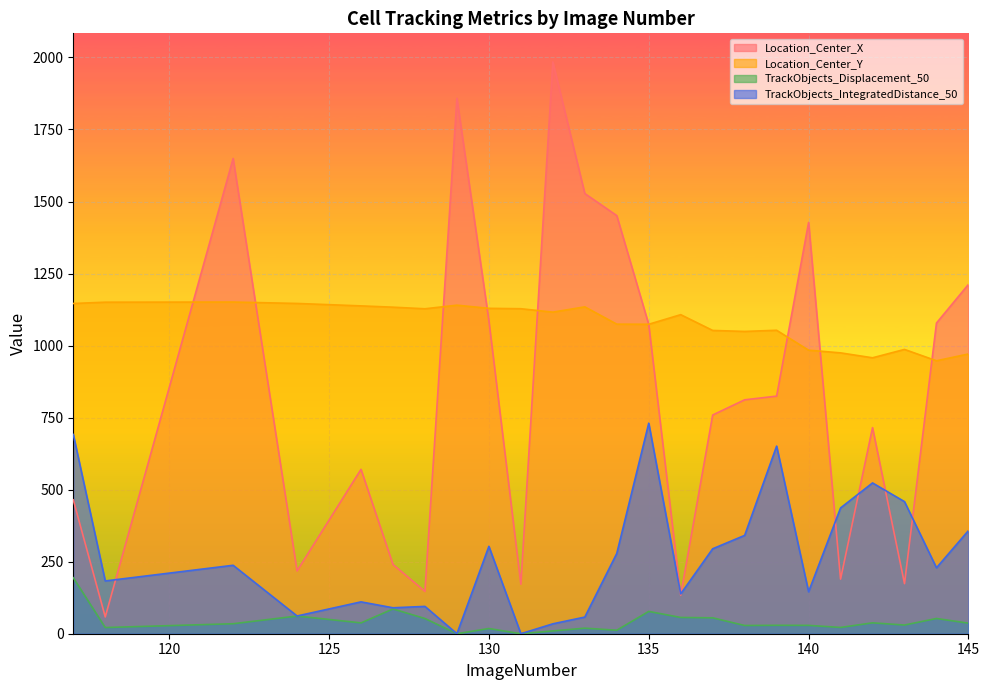

After their last crossing, which series has the higher values: Location_Center_X or TrackObjects_IntegratedDistance_50?

Location_Center_X